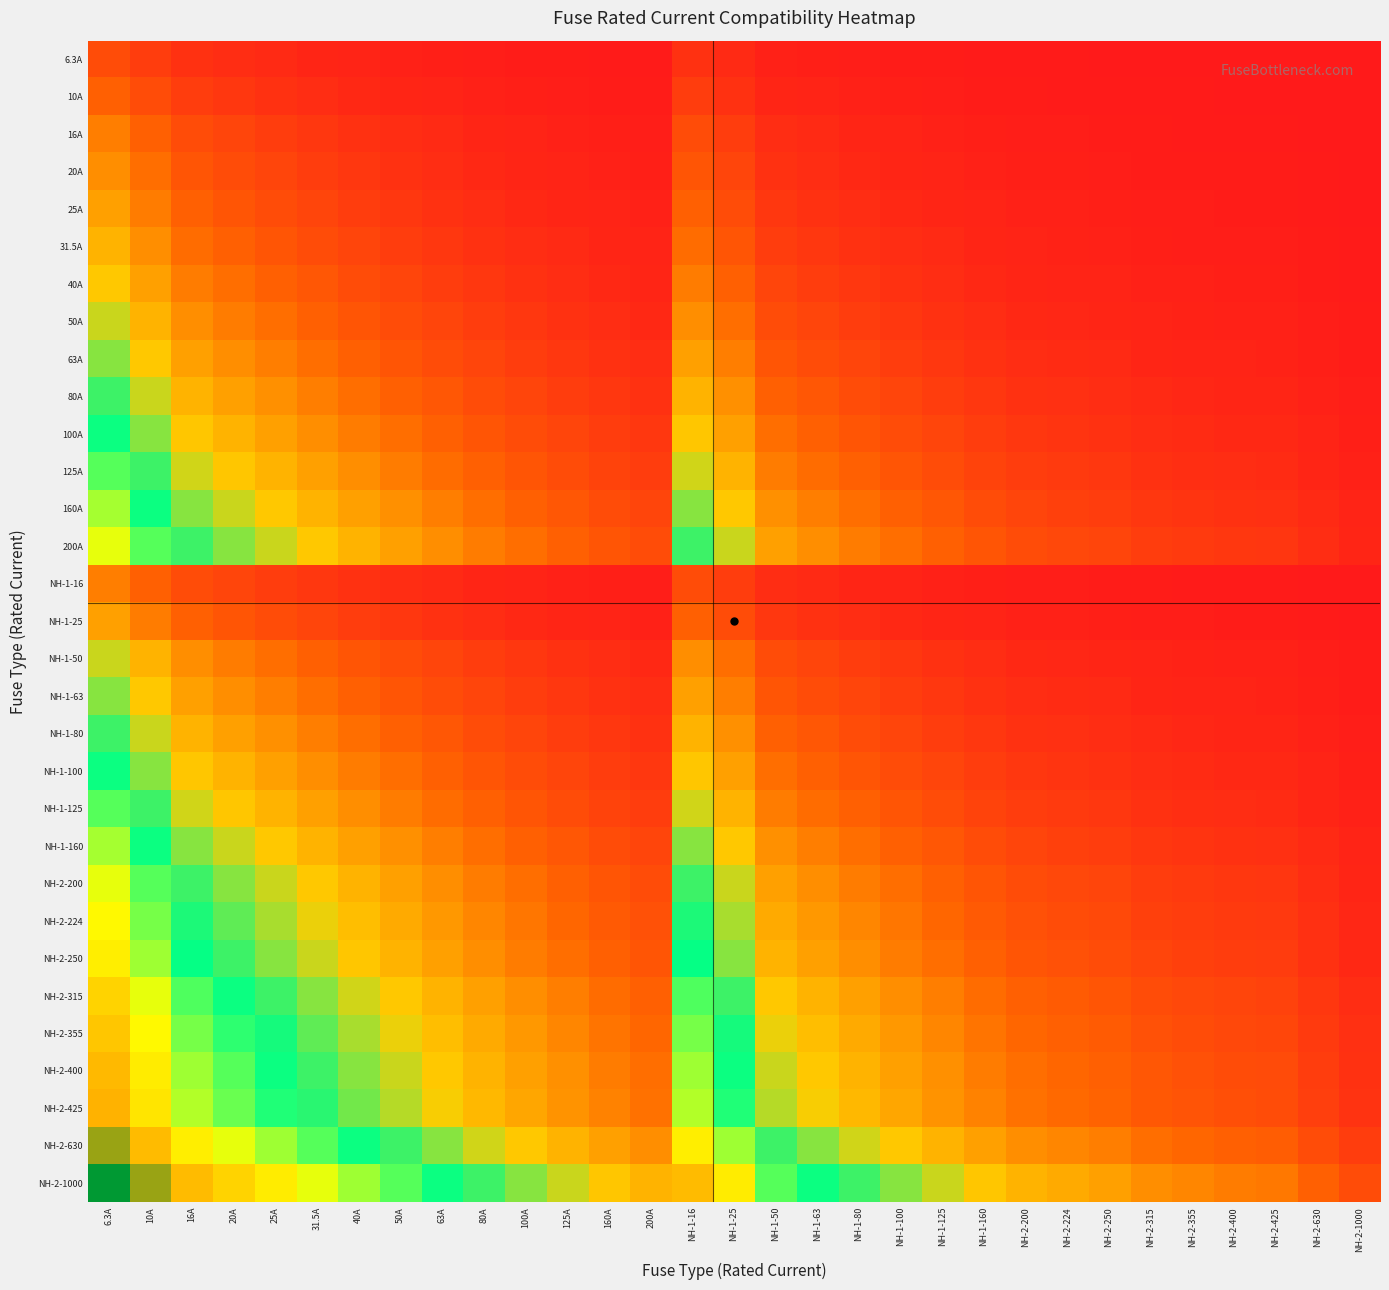

Which series has the widest spread of values?

NH-2-1000